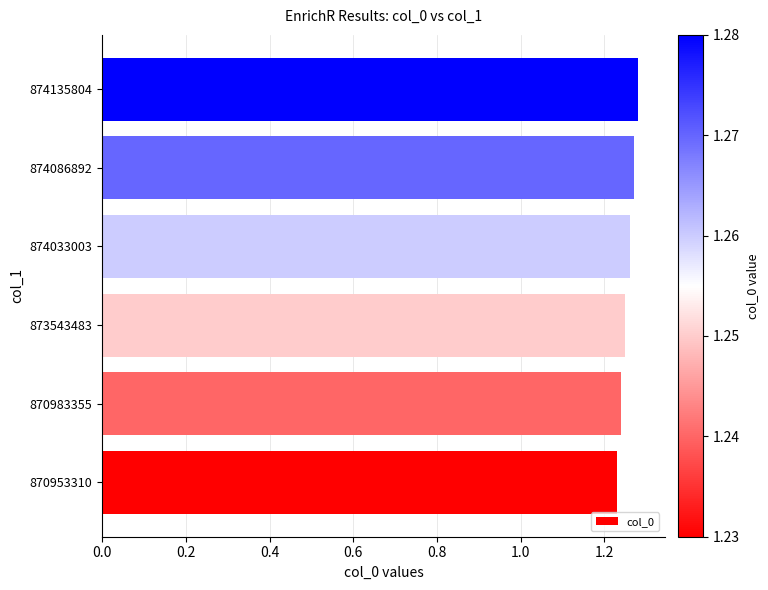

What is the sum of the values at 870953310 and 874135804?

2.5